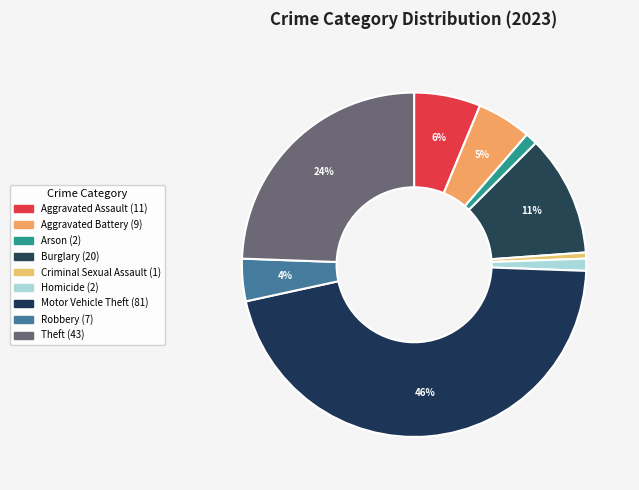

True or false: Arson accounts for 7% of the total.

False